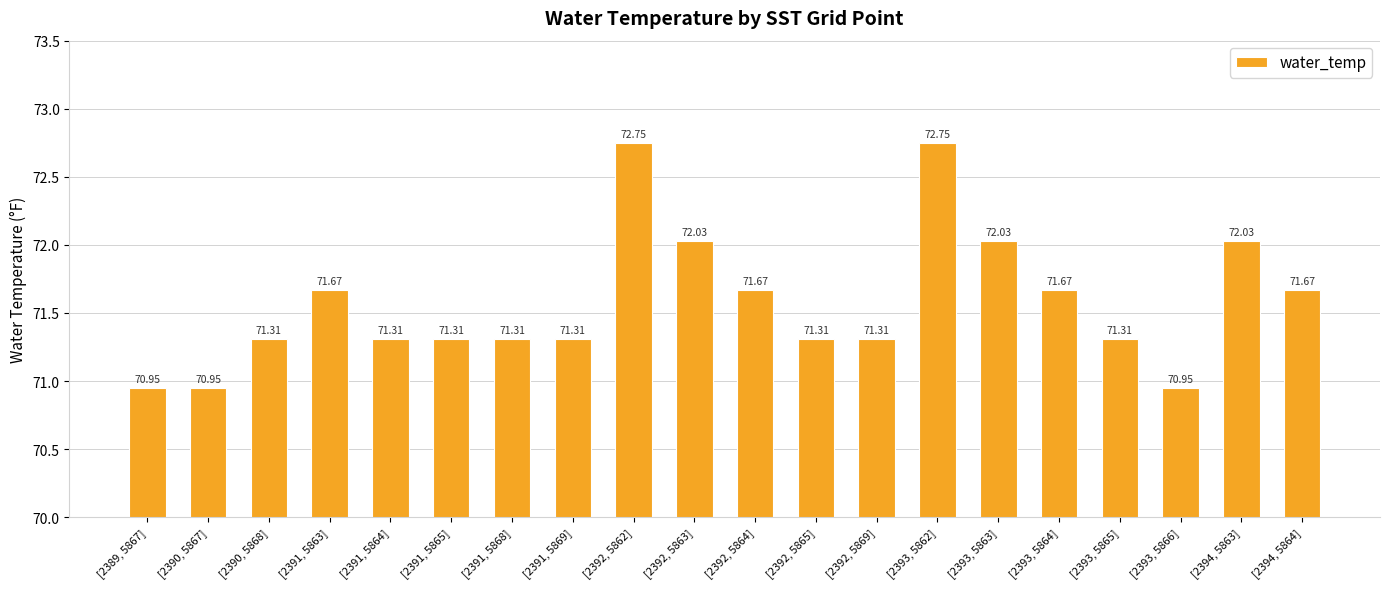

What is the sum of all values?

1431.6